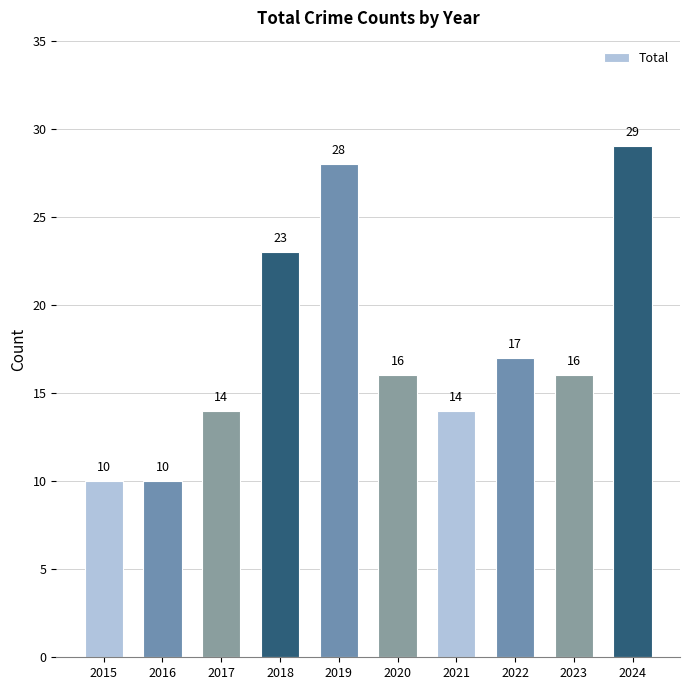

What is the value of the 10th bar from the left?

29